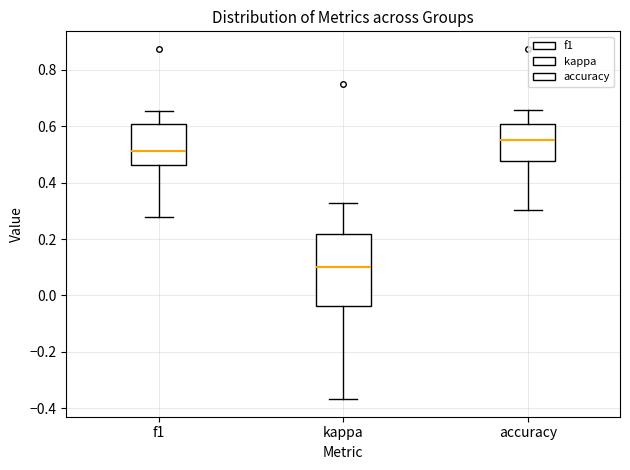

Reading left to right, transcribe this box plot: for each box, give where its median line is, the range the box spans, and where its two whiskers end, as read against the y-axis. The values are not printed on the chart, so give them approximately, as read against the axis.

f1: median 0.52, box 0.46 to 0.60, whiskers 0.28 to 0.66
kappa: median 0.10, box -0.04 to 0.22, whiskers -0.36 to 0.32
accuracy: median 0.56, box 0.48 to 0.60, whiskers 0.30 to 0.66